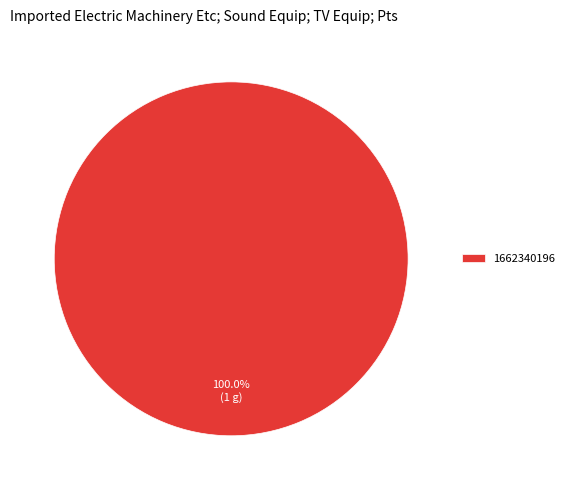

Rank the categories by value from highest to lowest.

1662340196